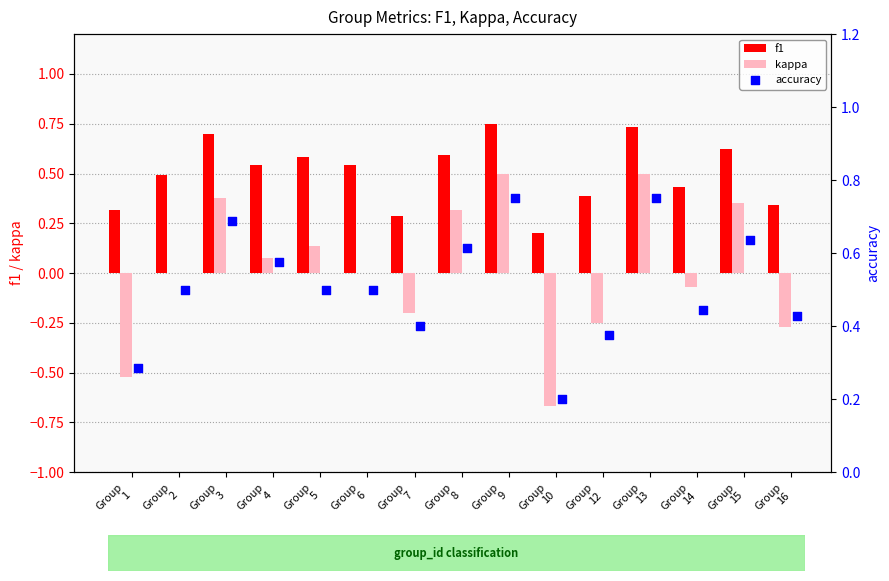

Is the value of accuracy at Group
3 greater than the value of kappa at Group
4?

Yes